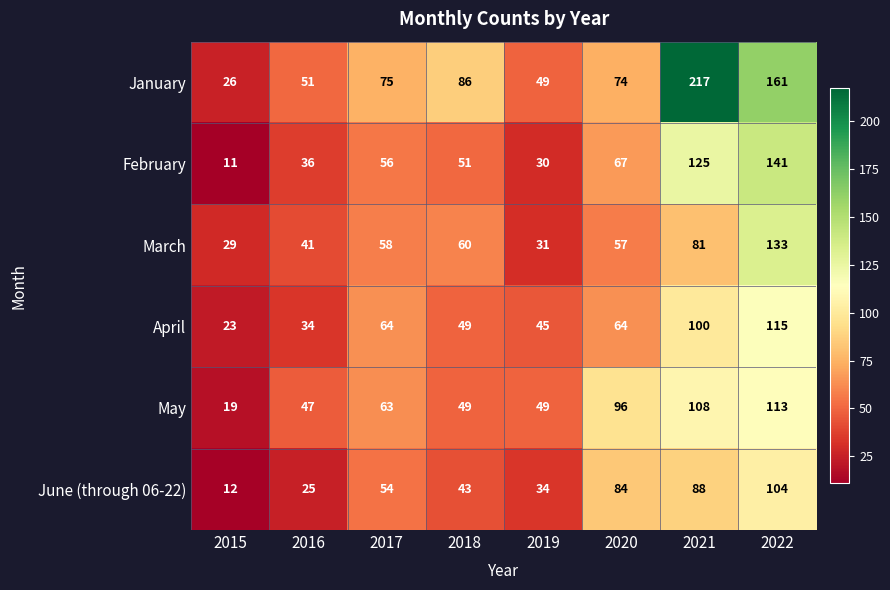

At which category does the chart reach its peak across all series?

2021